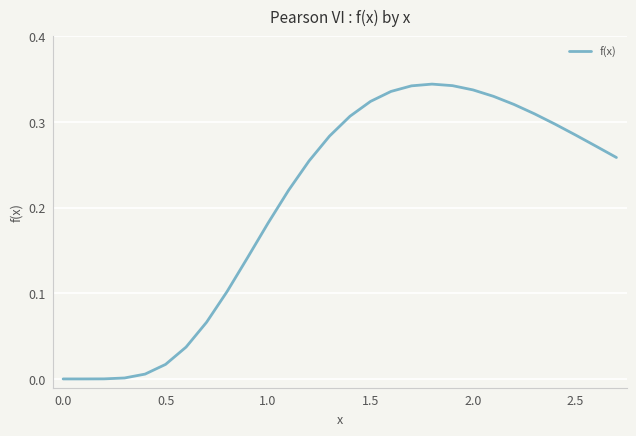

Is this an area chart (filled region under the line)?

No